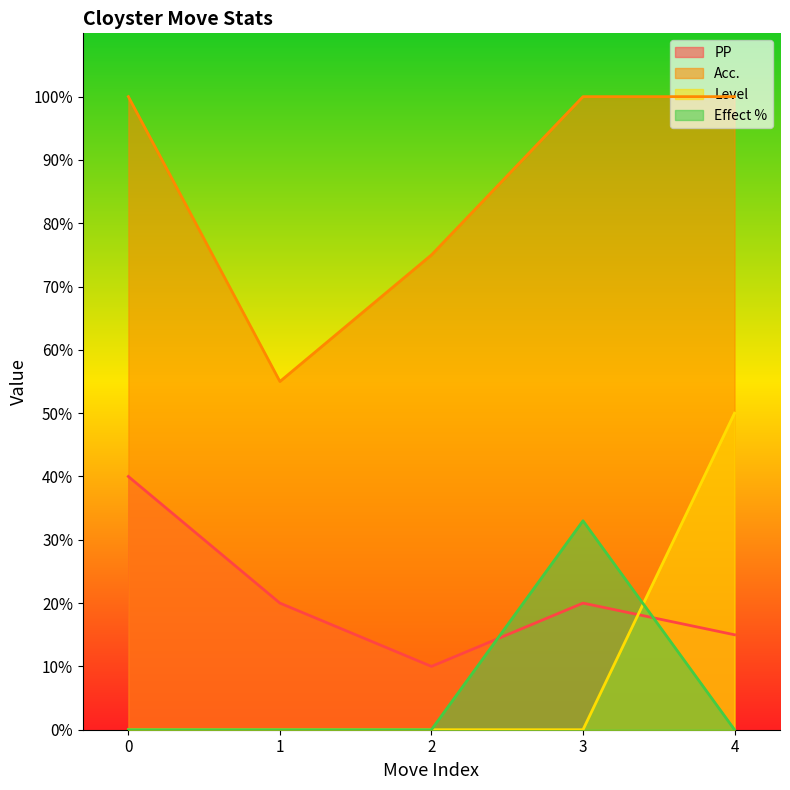

At how many categories does at least one series exceed 16?

5